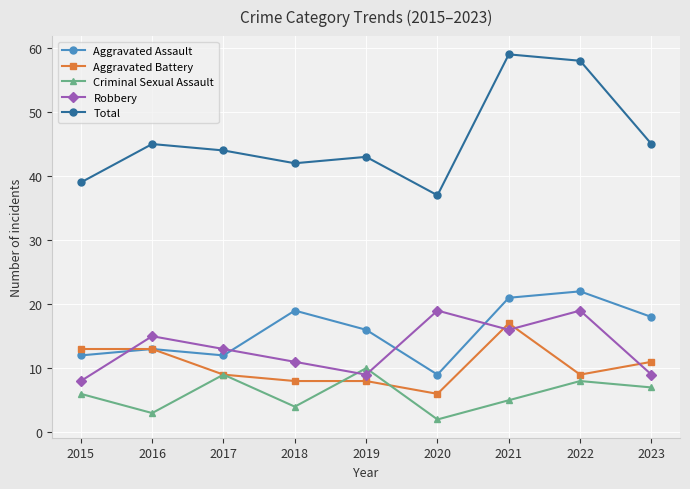

Which series has the widest spread of values?

Total